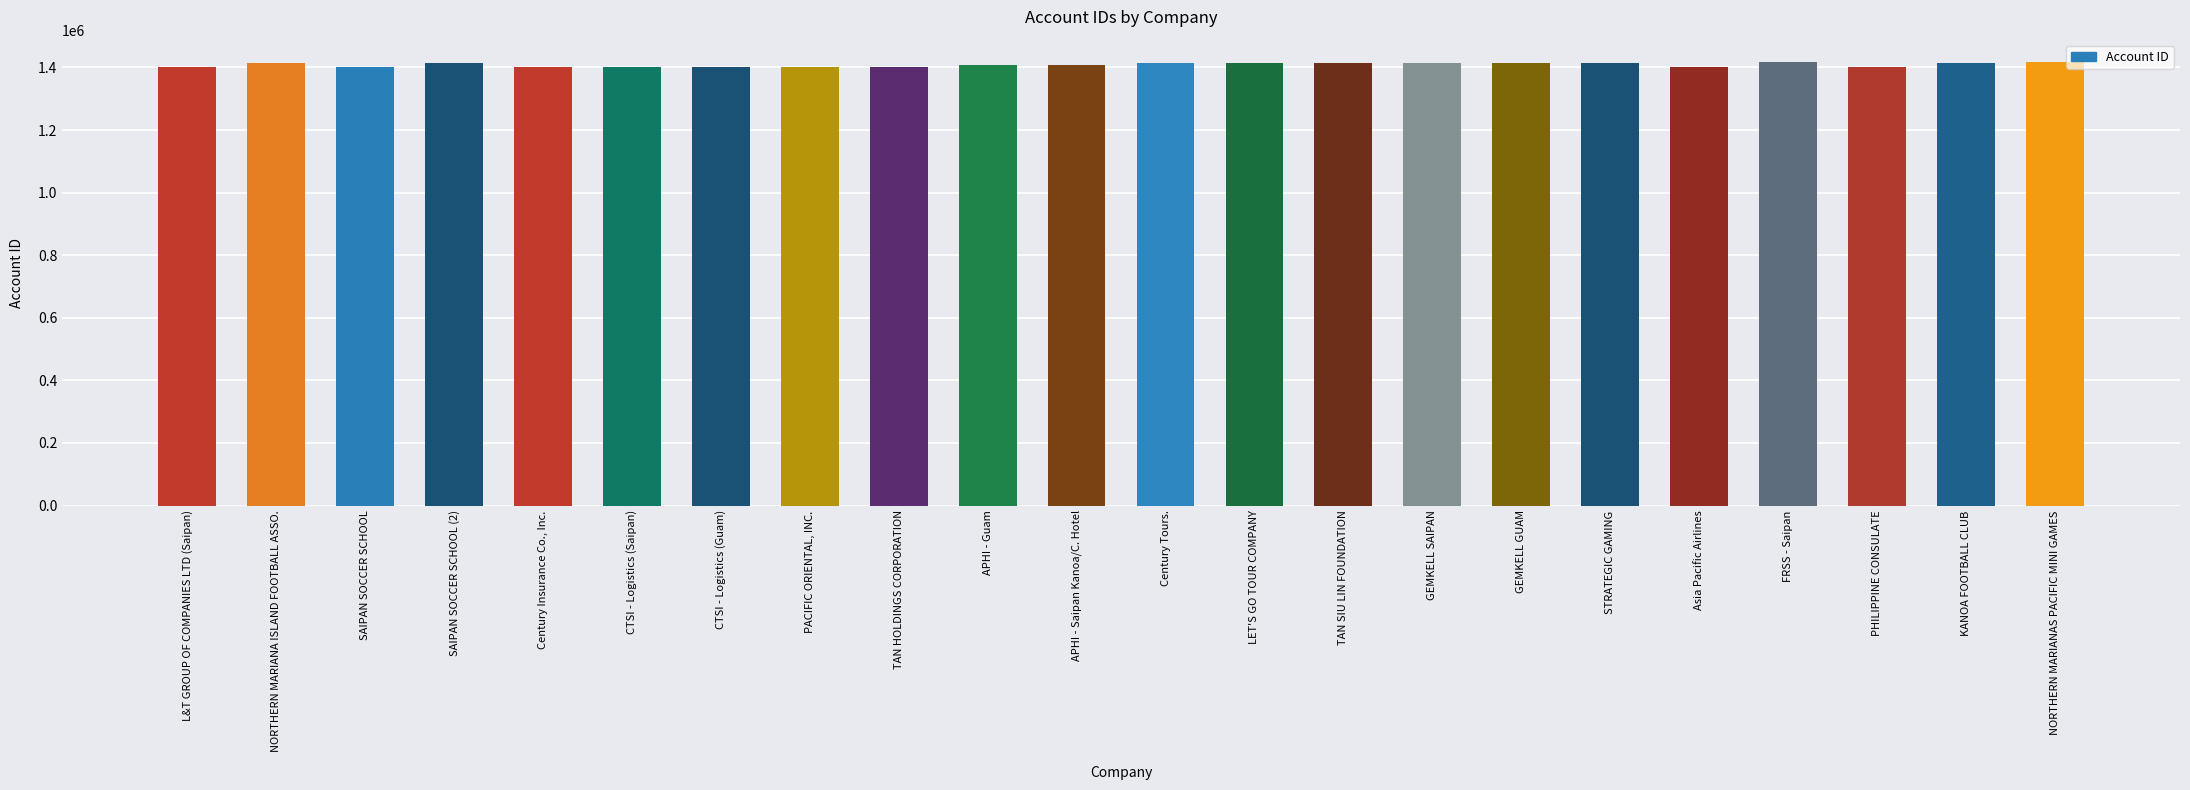

What is the label of the 12th bar from the left?

Century Tours.